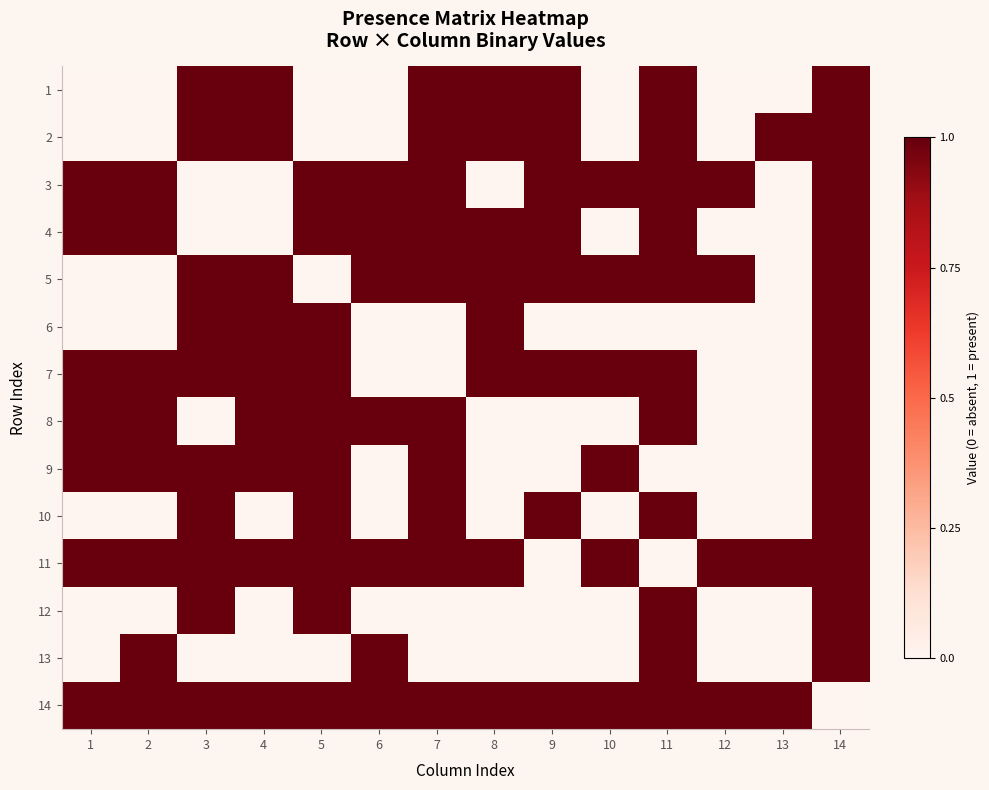

Reading left to right, list all the values displayed in this chart.

1: 1=0	2=0	3=1	4=1	5=0	6=0	7=1	8=1	9=1	10=0	11=1	12=0	13=0	14=1
2: 1=0	2=0	3=1	4=1	5=0	6=0	7=1	8=1	9=1	10=0	11=1	12=0	13=1	14=1
3: 1=1	2=1	3=0	4=0	5=1	6=1	7=1	8=0	9=1	10=1	11=1	12=1	13=0	14=1
4: 1=1	2=1	3=0	4=0	5=1	6=1	7=1	8=1	9=1	10=0	11=1	12=0	13=0	14=1
5: 1=0	2=0	3=1	4=1	5=0	6=1	7=1	8=1	9=1	10=1	11=1	12=1	13=0	14=1
6: 1=0	2=0	3=1	4=1	5=1	6=0	7=0	8=1	9=0	10=0	11=0	12=0	13=0	14=1
7: 1=1	2=1	3=1	4=1	5=1	6=0	7=0	8=1	9=1	10=1	11=1	12=0	13=0	14=1
8: 1=1	2=1	3=0	4=1	5=1	6=1	7=1	8=0	9=0	10=0	11=1	12=0	13=0	14=1
9: 1=1	2=1	3=1	4=1	5=1	6=0	7=1	8=0	9=0	10=1	11=0	12=0	13=0	14=1
10: 1=0	2=0	3=1	4=0	5=1	6=0	7=1	8=0	9=1	10=0	11=1	12=0	13=0	14=1
11: 1=1	2=1	3=1	4=1	5=1	6=1	7=1	8=1	9=0	10=1	11=0	12=1	13=1	14=1
12: 1=0	2=0	3=1	4=0	5=1	6=0	7=0	8=0	9=0	10=0	11=1	12=0	13=0	14=1
13: 1=0	2=1	3=0	4=0	5=0	6=1	7=0	8=0	9=0	10=0	11=1	12=0	13=0	14=1
14: 1=1	2=1	3=1	4=1	5=1	6=1	7=1	8=1	9=1	10=1	11=1	12=1	13=1	14=0